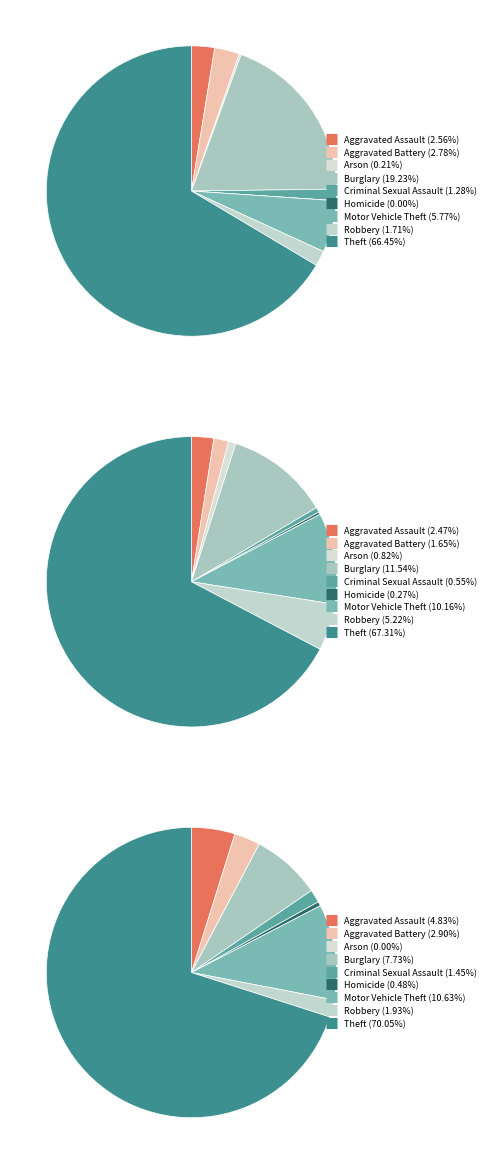

Is there a majority slice in this chart?

Yes